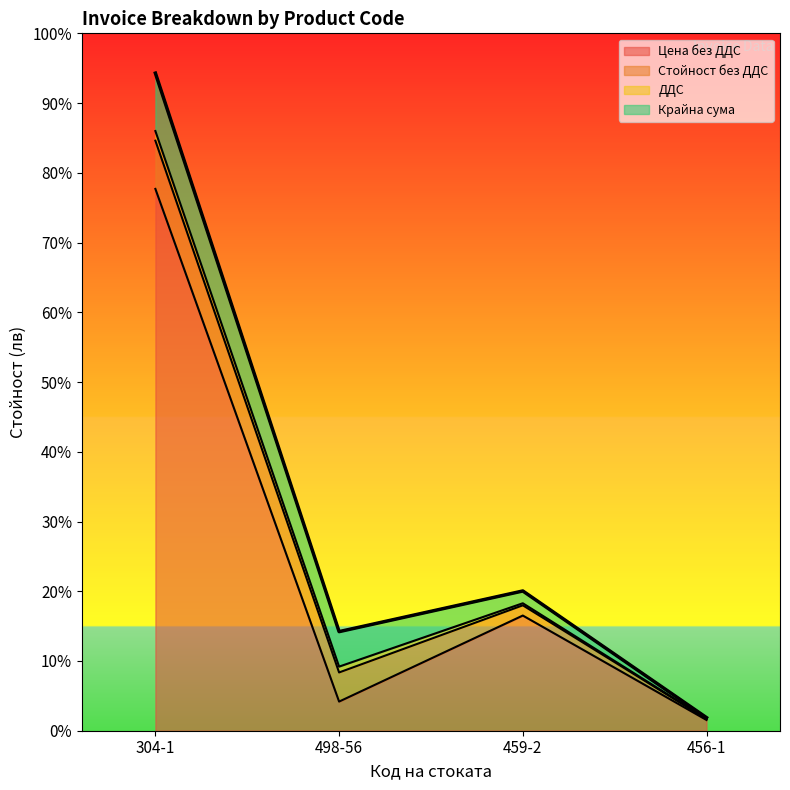

At which label is Цена без ДДС closest to 51?

459-2